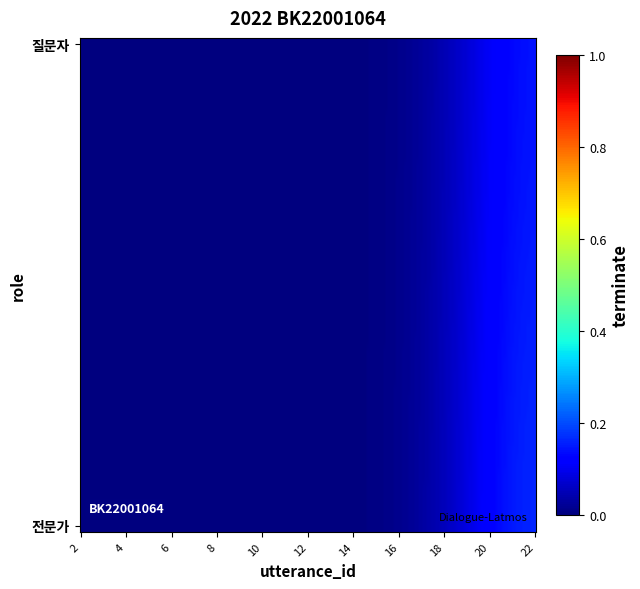

Between 4 and 18, which series saw the biggest shift?

질문자